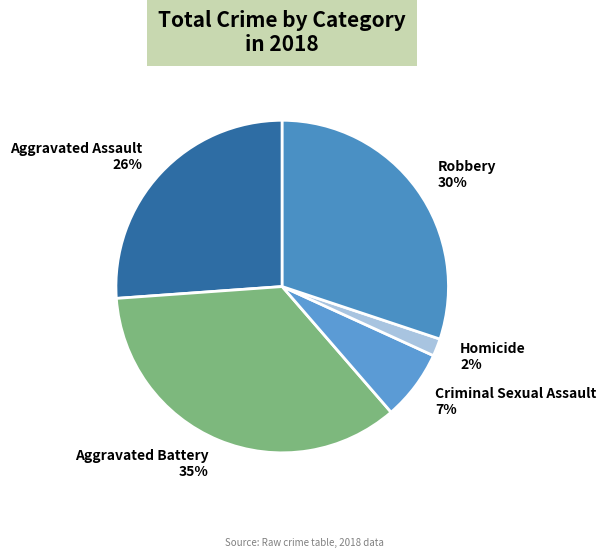

Is it true that Aggravated Assault is 26% of the pie?

True